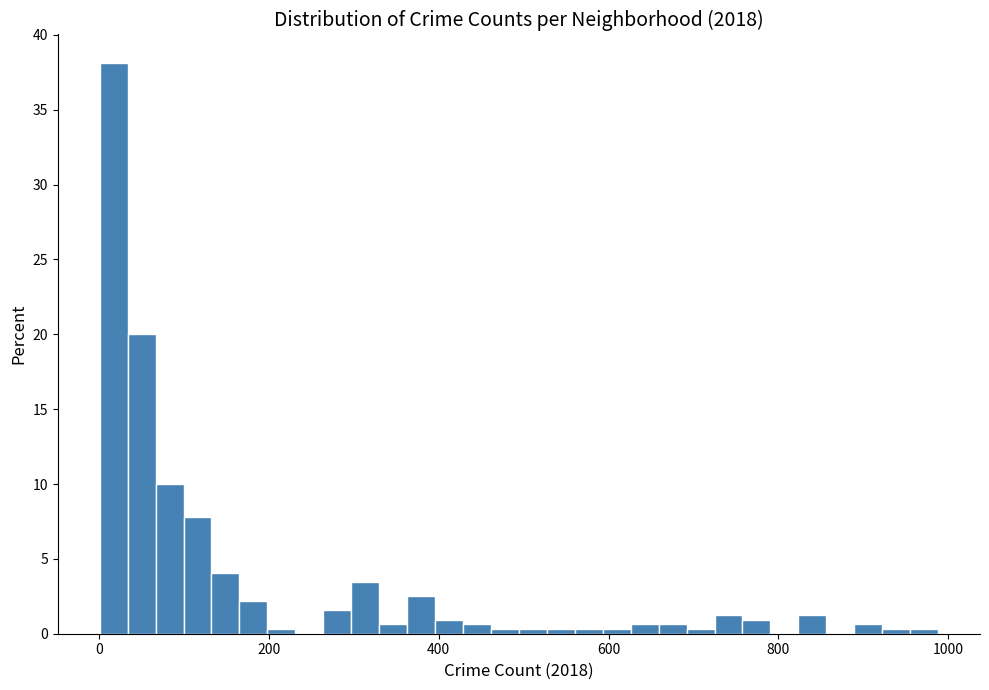

Around what value on the x-axis is the tallest bar? Give the approximate position of its centre, as read against the axis.

20